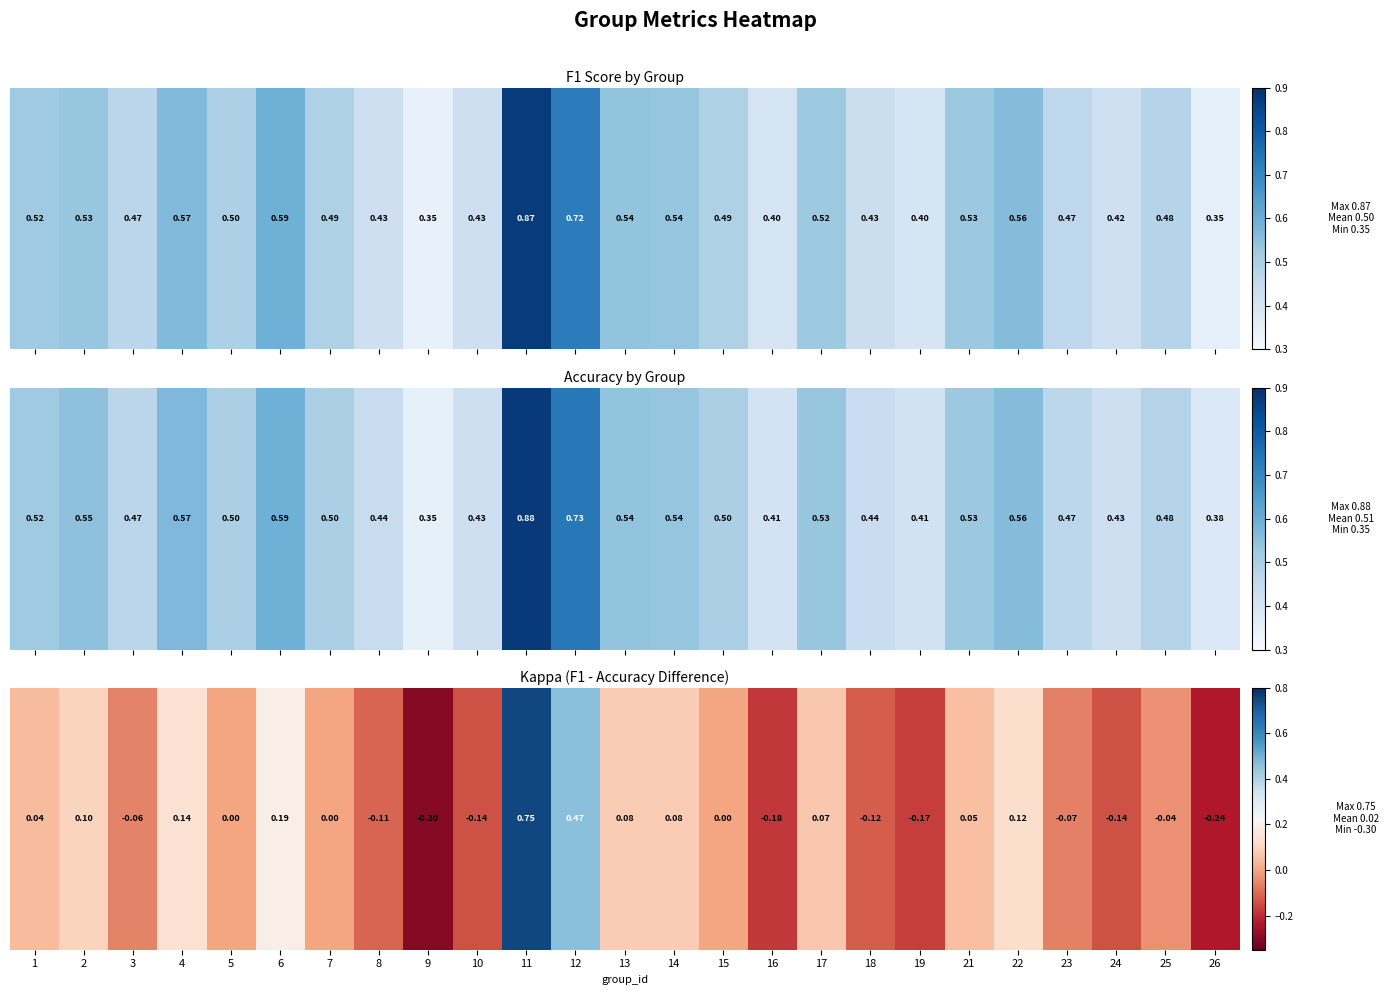

Rank the categories by value from highest to lowest.

11, 12, 6, 4, 22, 2, 13, 14, 17, 21, 1, 5, 7, 15, 25, 3, 23, 8, 18, 10, 24, 19, 16, 26, 9